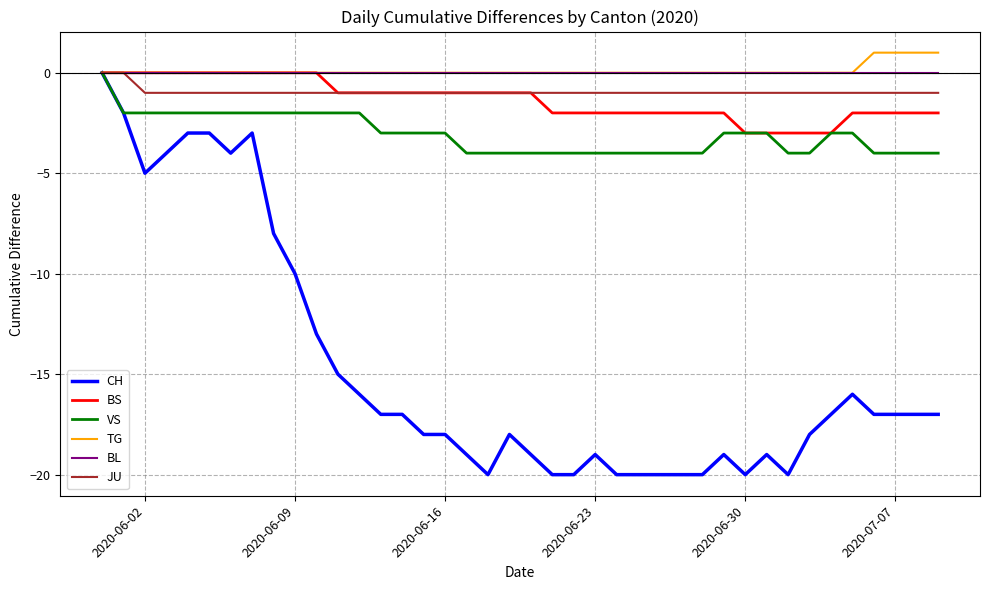

Which series has the widest spread of values?

CH